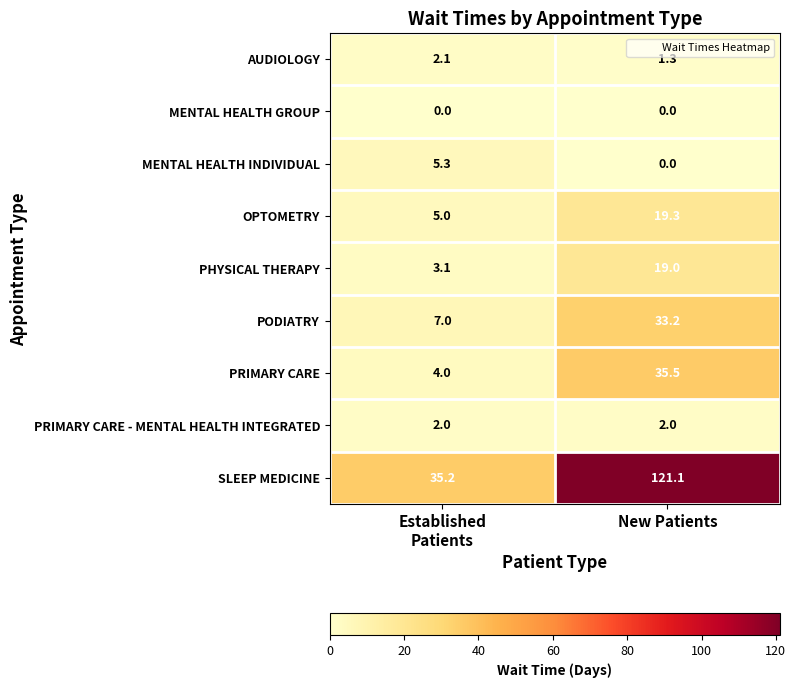

Which series has the widest spread of values?

SLEEP MEDICINE